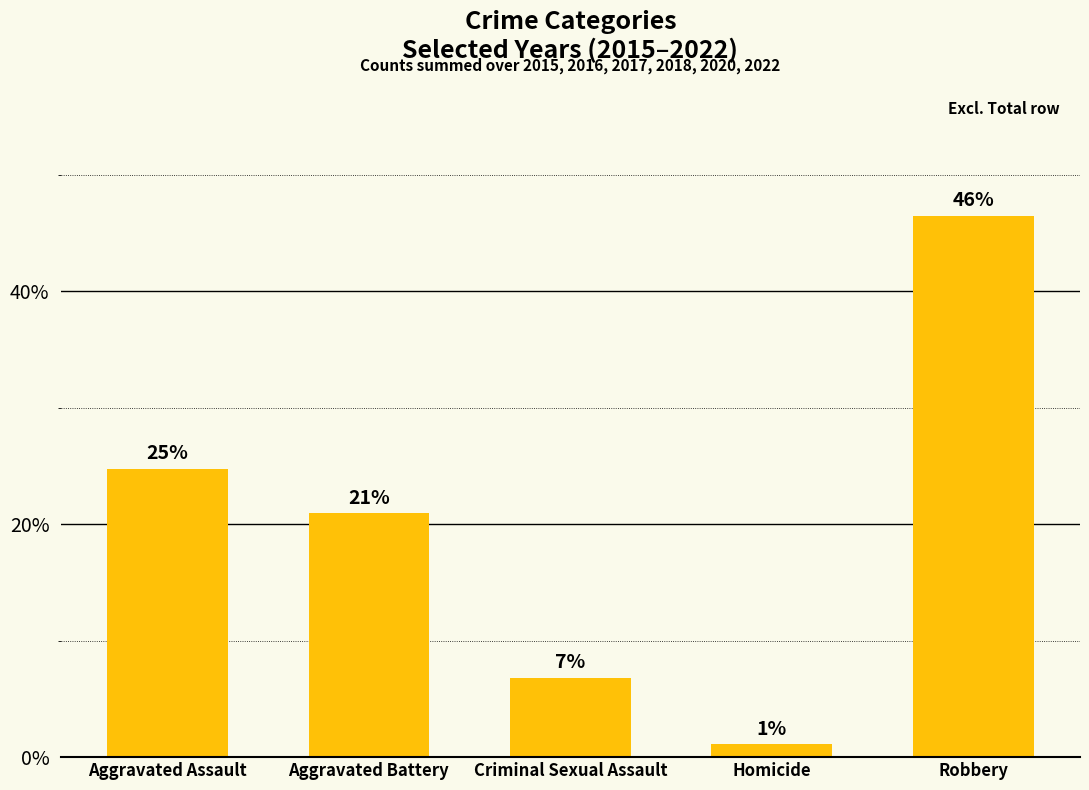

Reading right to left, transcribe all the data shown in this chart.

46.5	1.1	6.8	20.9	24.7